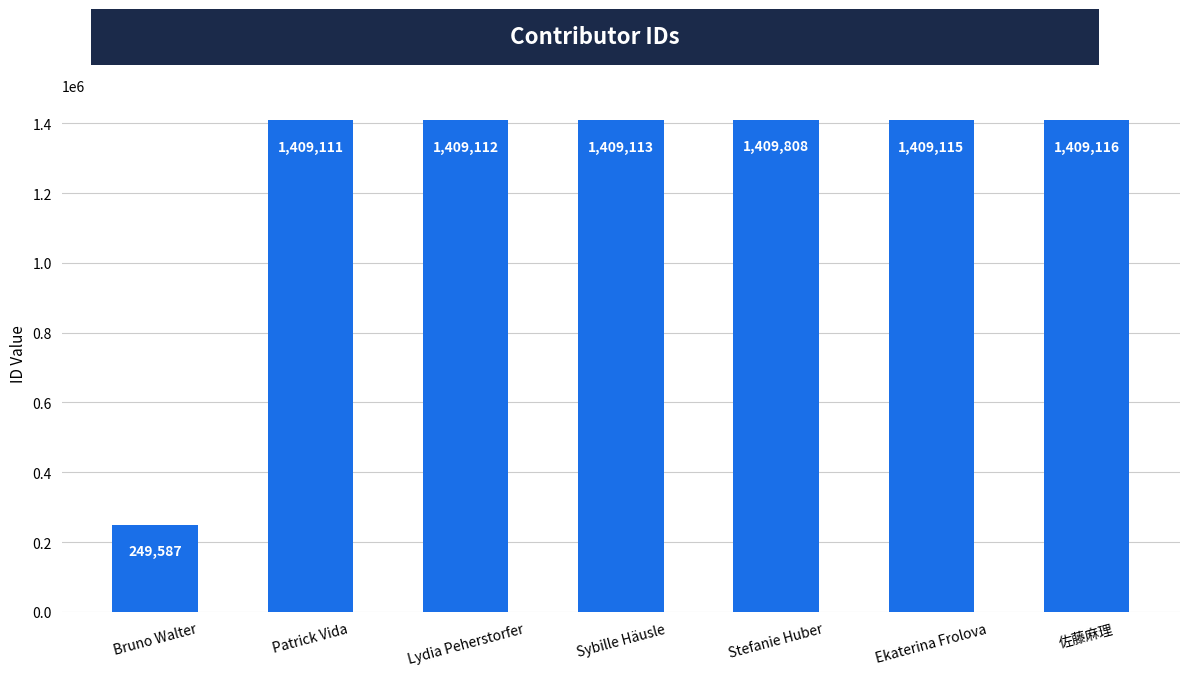

Is it true that the value at Ekaterina Frolova is 1409115?

True